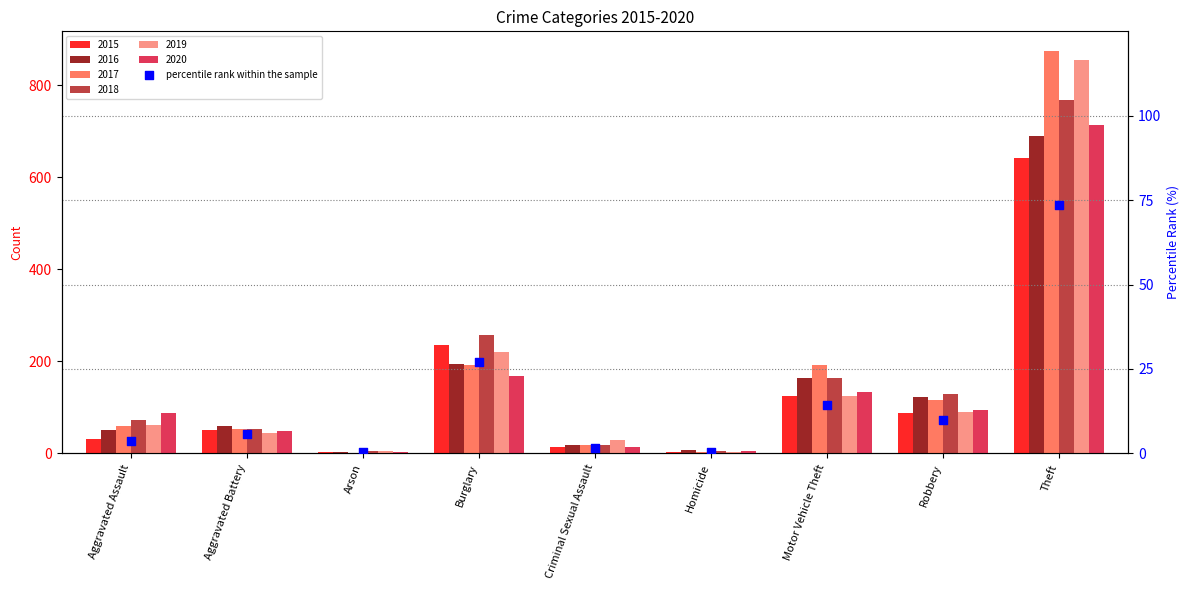

Approximately how many times larger is the value at Burglary compared to Robbery?

2.7